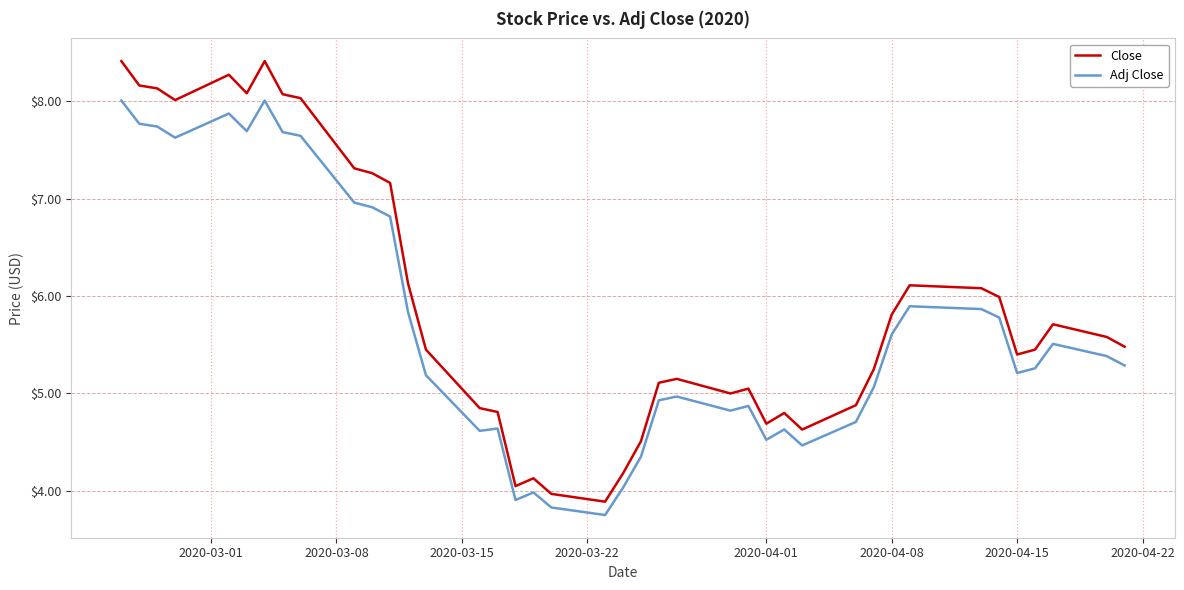

Which series has the largest total across all categories?

Close